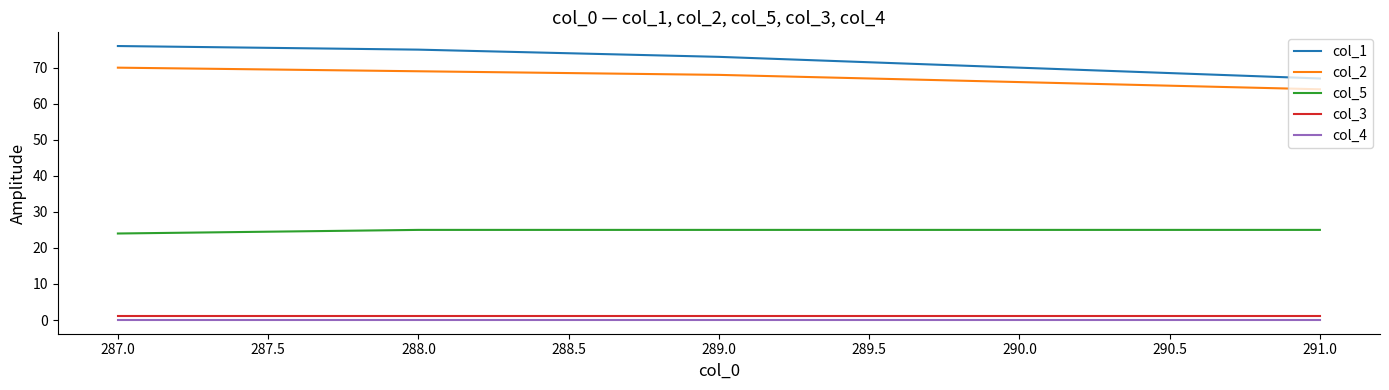

Which series has the largest total across all categories?

col_1